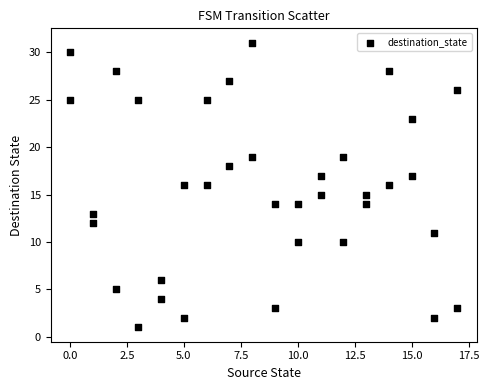

What is the range of Y values (max minus min)?

30